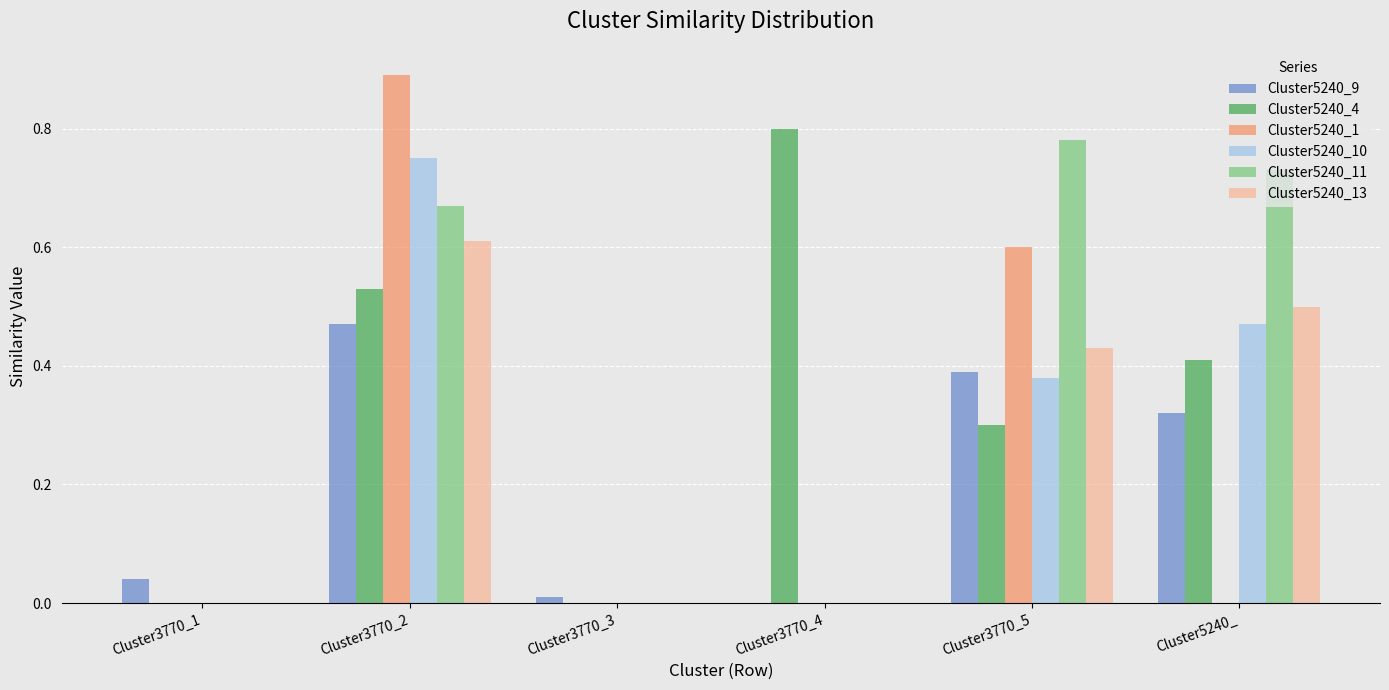

Which label corresponds to the largest value in the chart?

Cluster3770_2